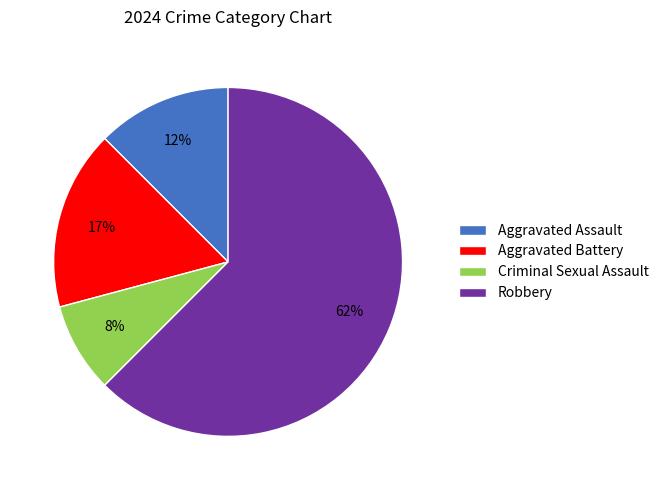

To the nearest percent, what is the combined percentage of Criminal Sexual Assault and Aggravated Battery?

25%